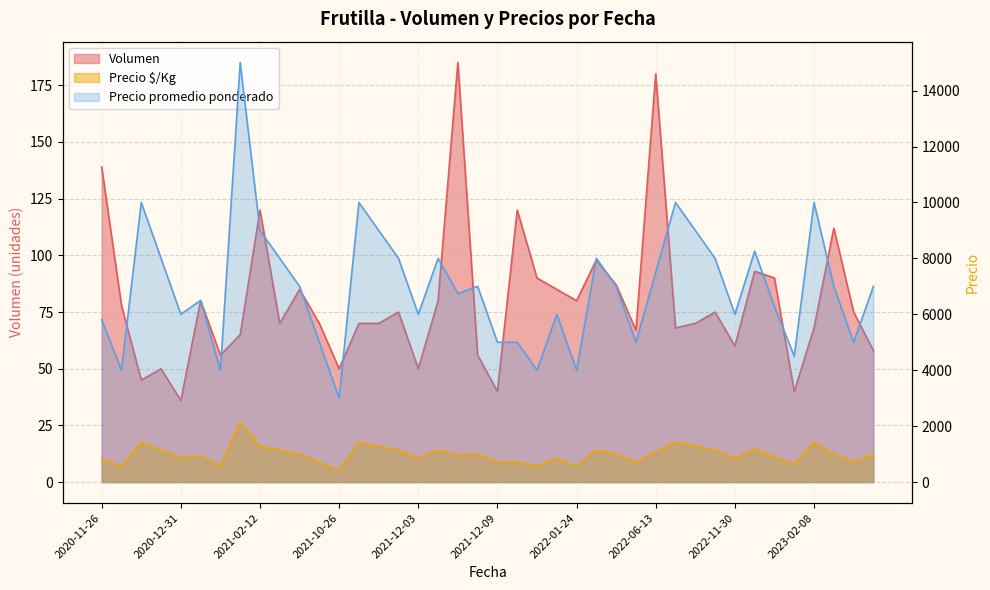

What is the maximum value for Precio $/Kg?

2143